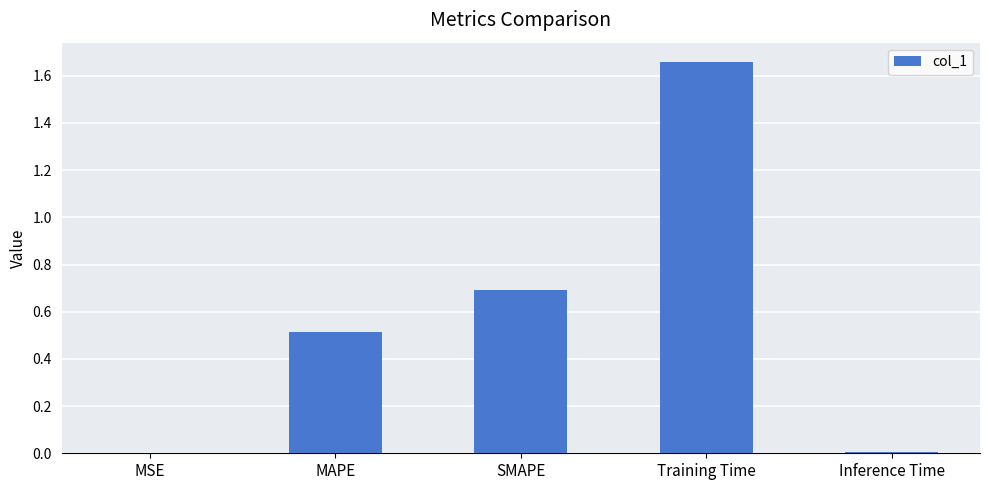

What is the sum of all values?

2.9